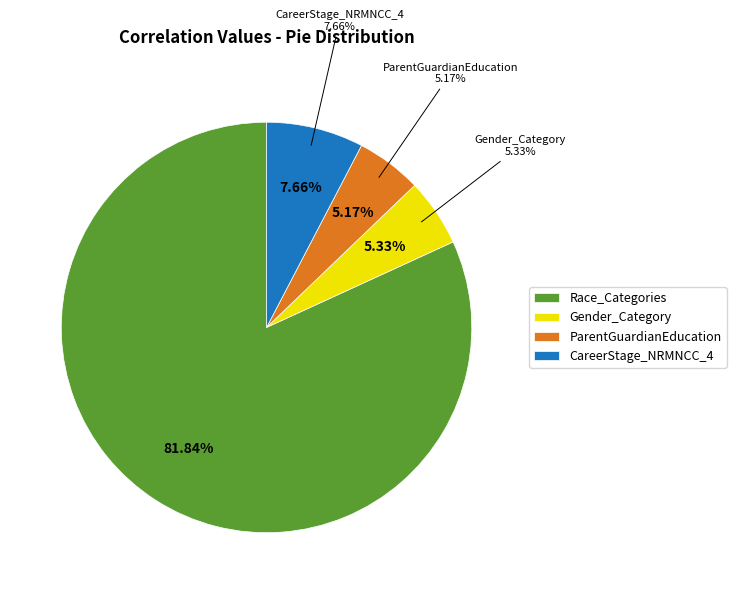

Which slice is the largest?

Race_Categories